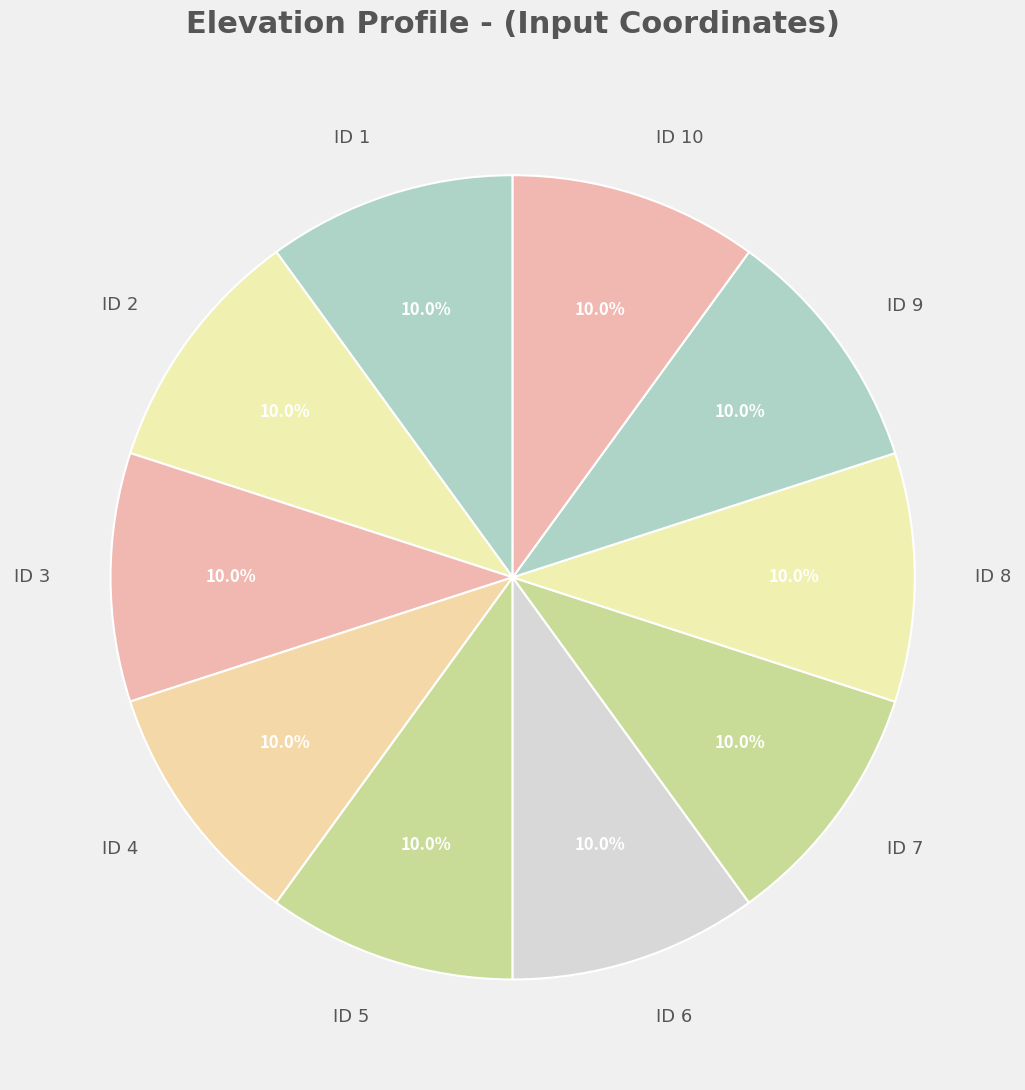

What is the total percentage of ID 4 and ID 5?

20.0%